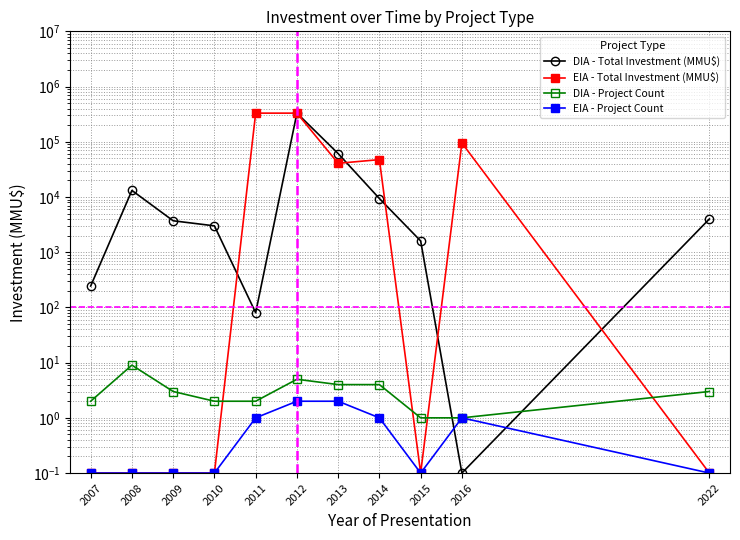

What is the difference between the maximum and minimum values in the DIA - Project Count series?

8.0